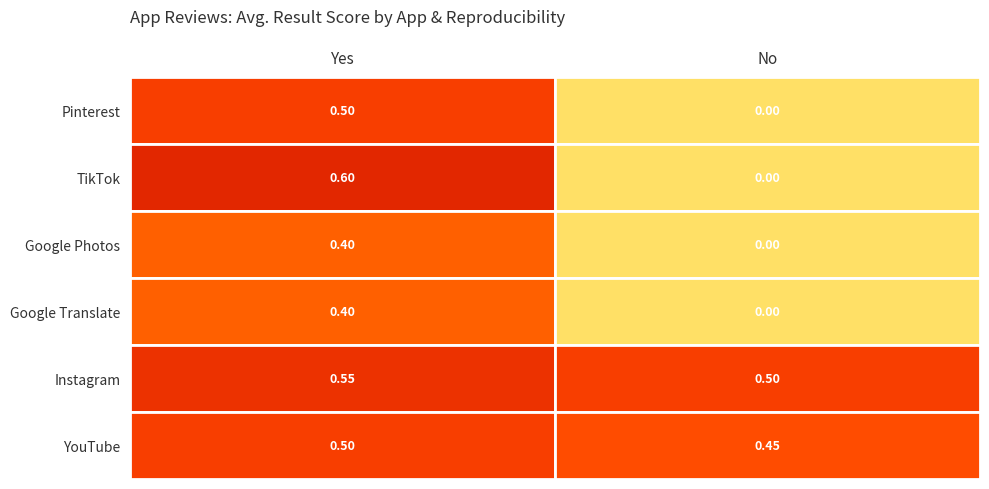

The value of Google Translate at Yes is 0.2. True or false?

False